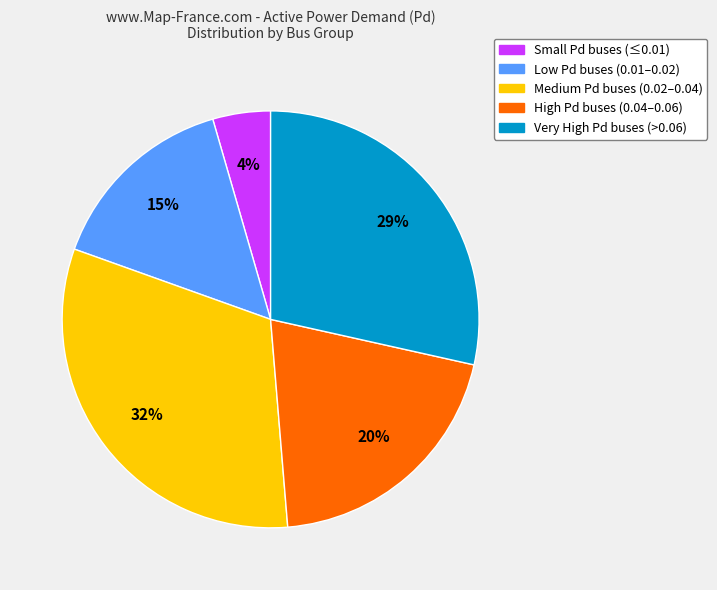

Does any single category account for the majority?

No